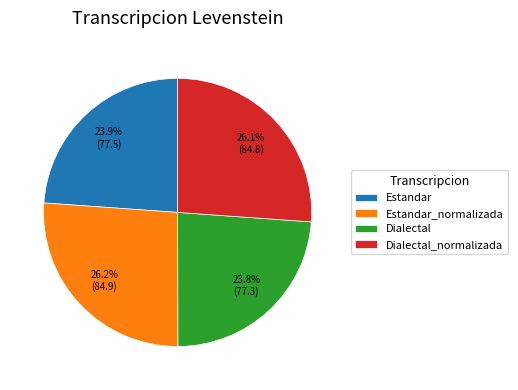

Is it true that Dialectal is 31% of the pie?

False